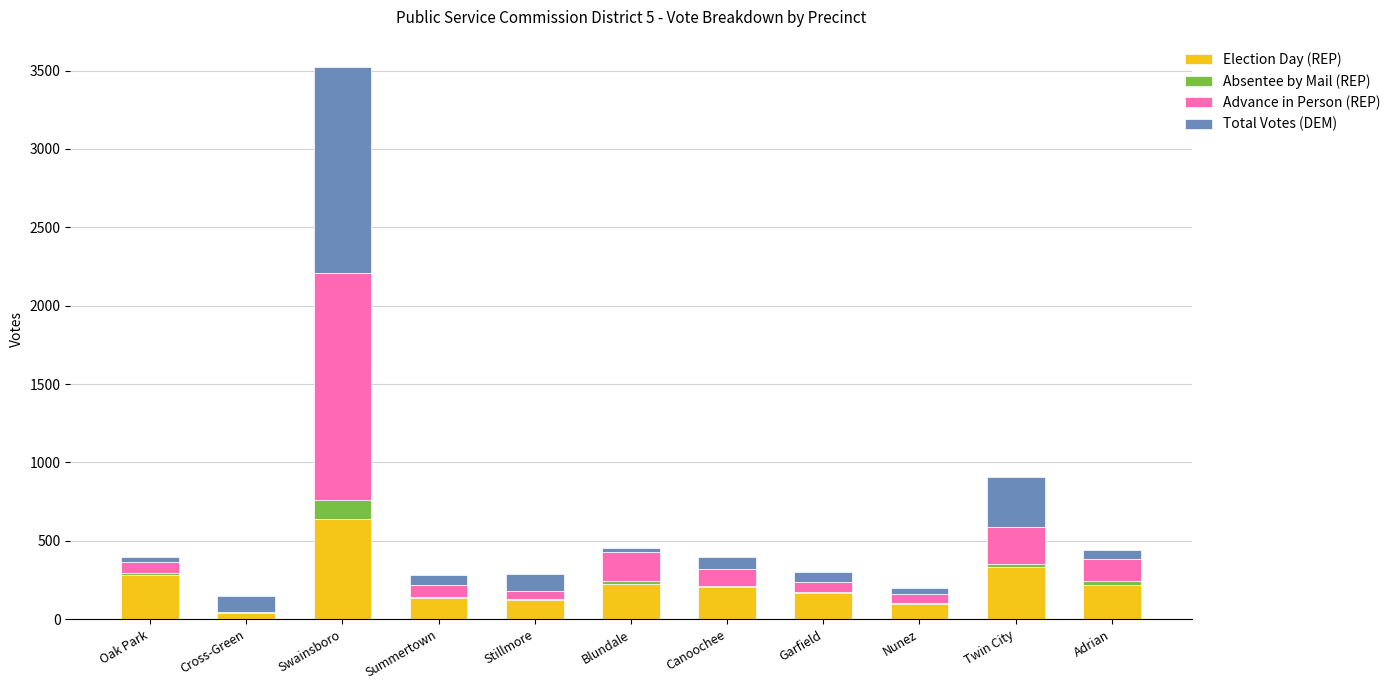

At which category is the sum across all series the highest?

Swainsboro